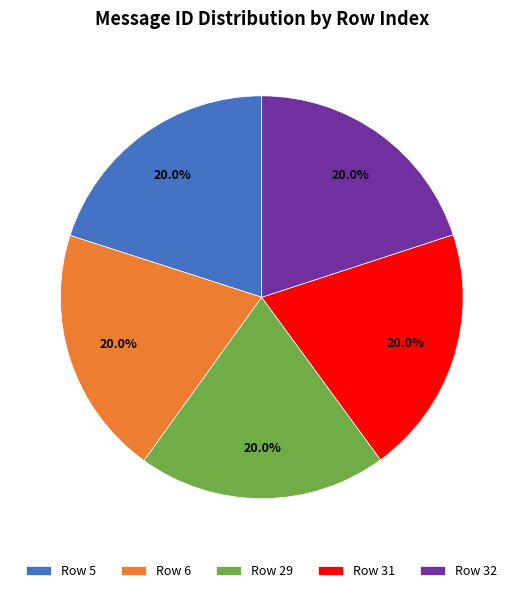

Combined, do Row 29 and Row 5 account for over 50%?

No